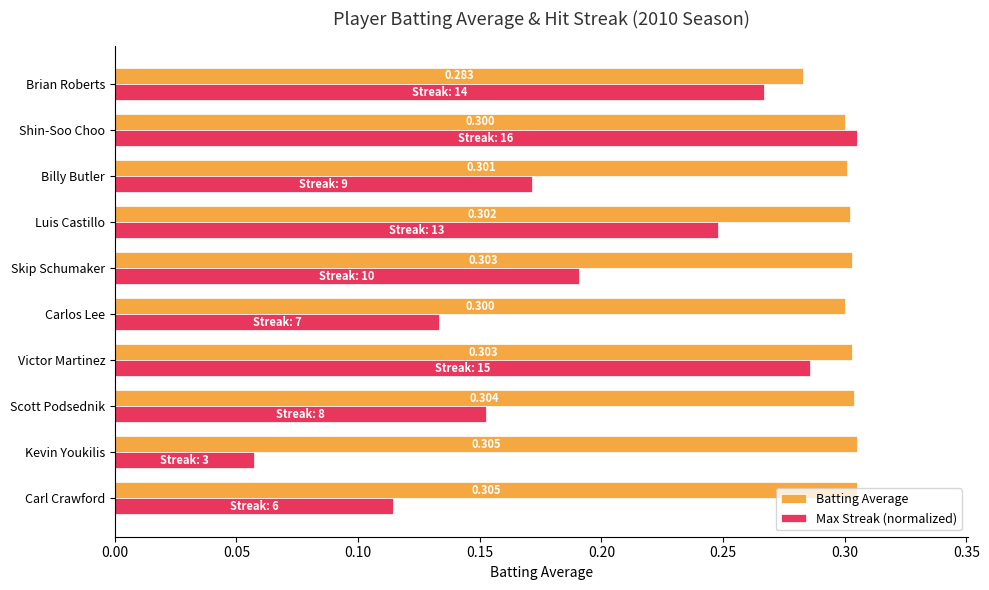

At which label is Batting Average closest to 0?

Brian Roberts